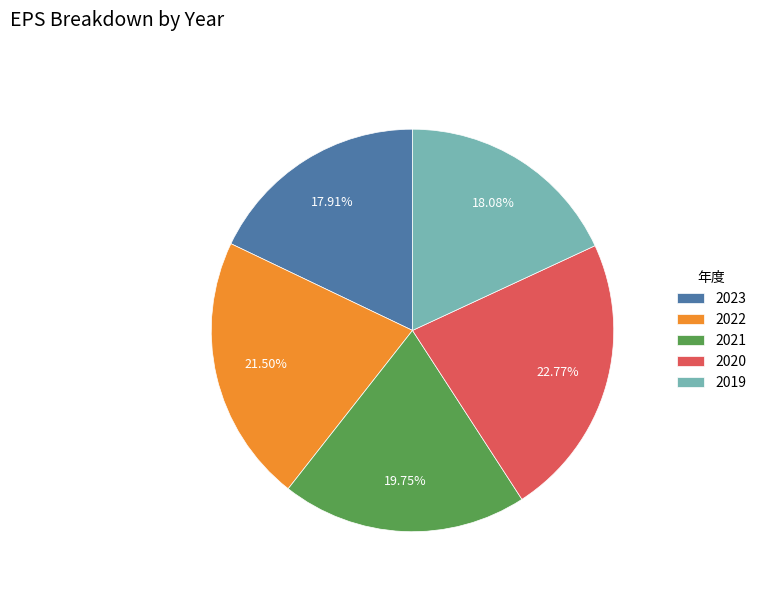

What is the ratio of the value at 2022 to the value at 2020?

0.9